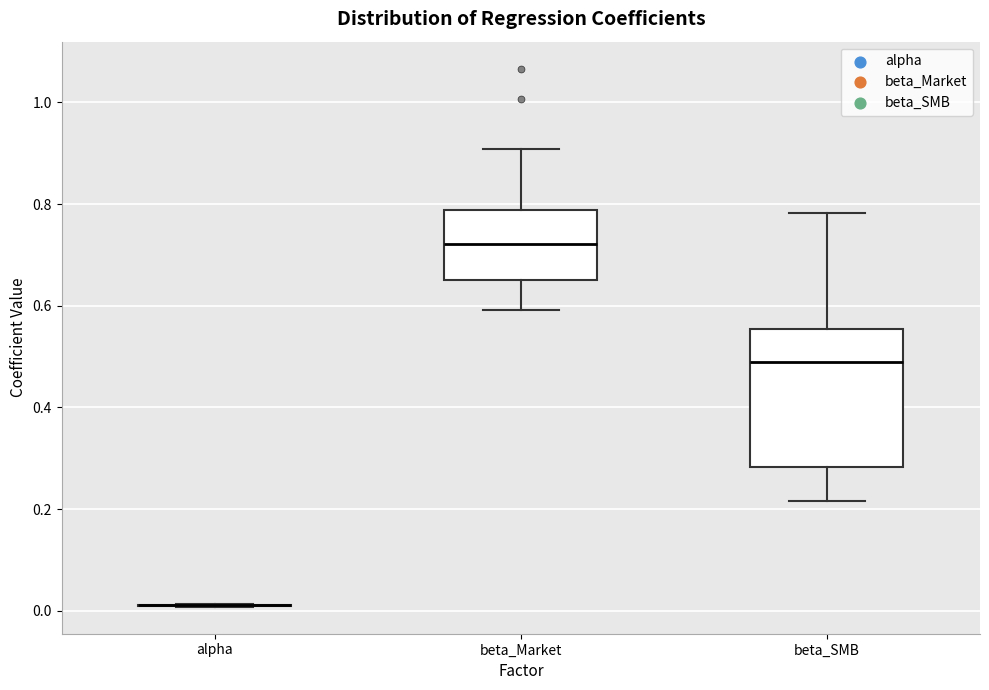

Where does the median line of the box for beta_Market sit on the y-axis? The values are not printed on the chart, so give them approximately, as read against the axis.

0.72